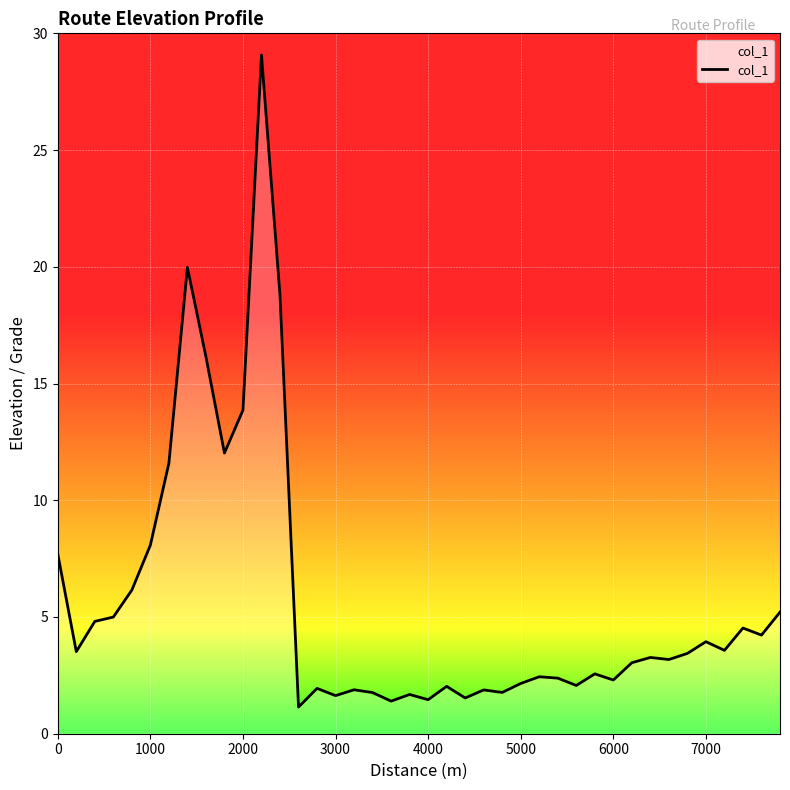

What is the greatest value displayed?

29.1